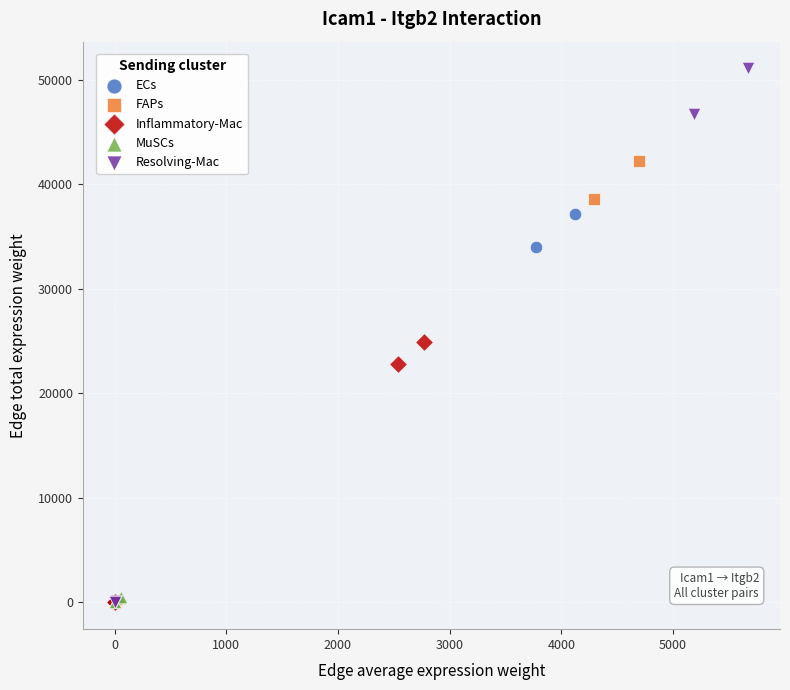

Which series reaches the maximum Y coordinate?

Resolving-Mac